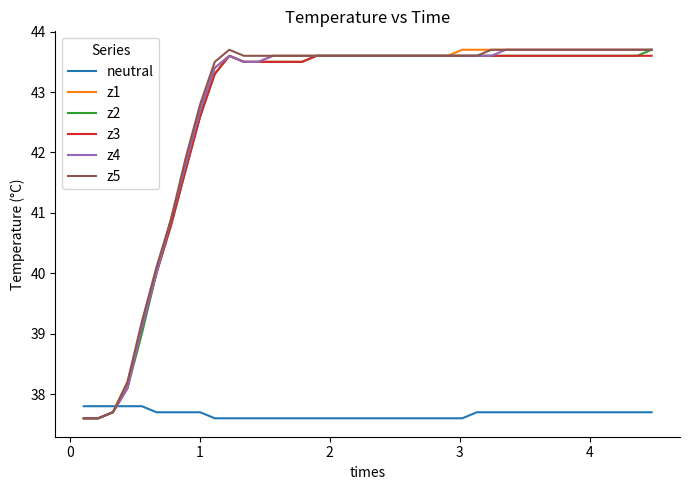

True or false: neutral and z4 cross at least once.

True